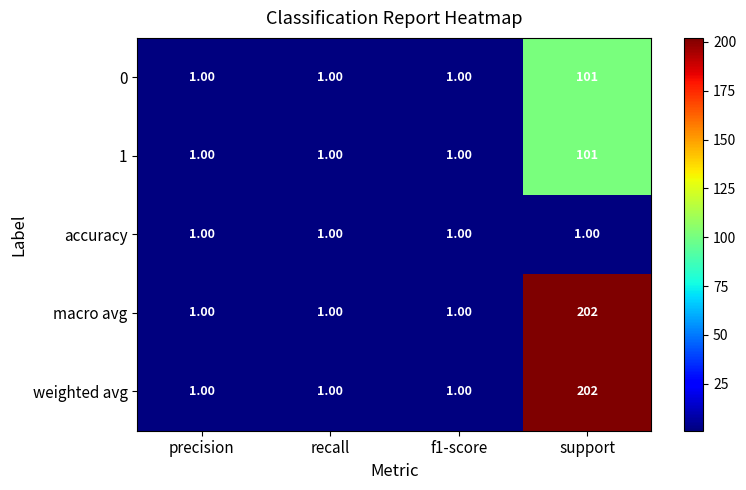

What is the greatest value displayed?

202